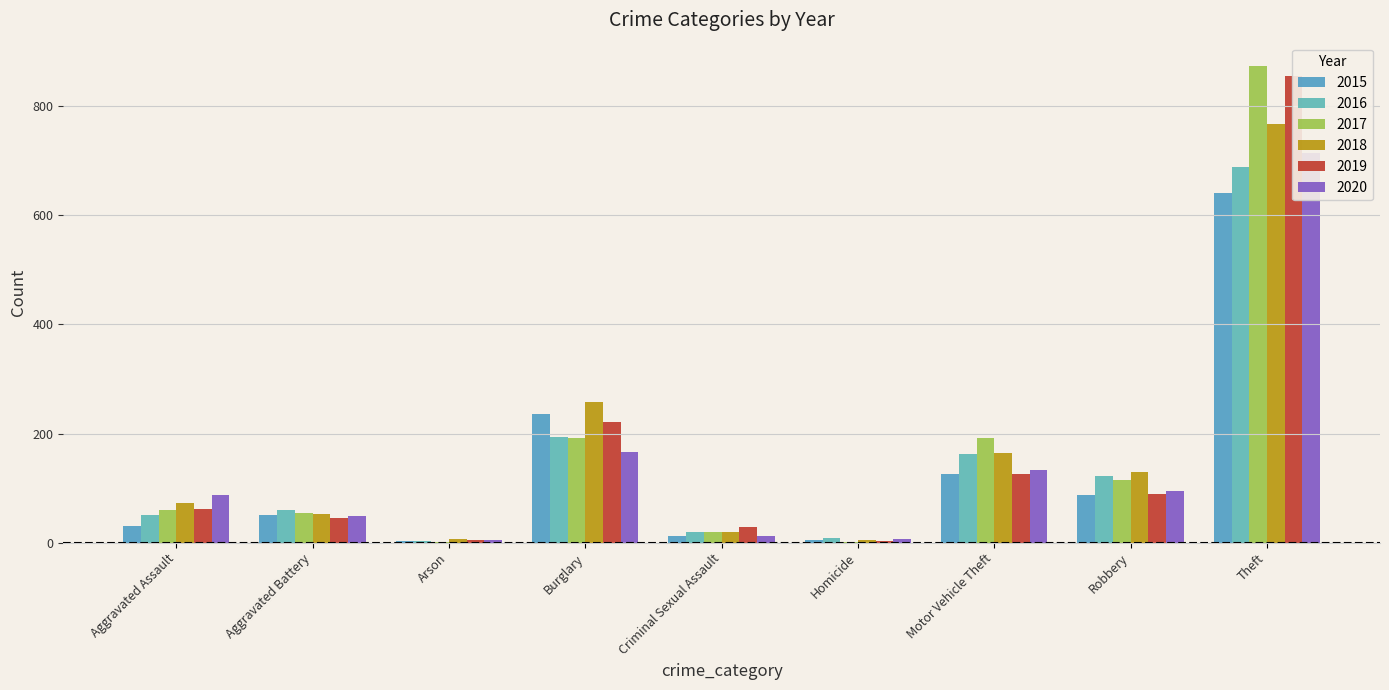

What is the label of the 1st bar from the right?

Theft